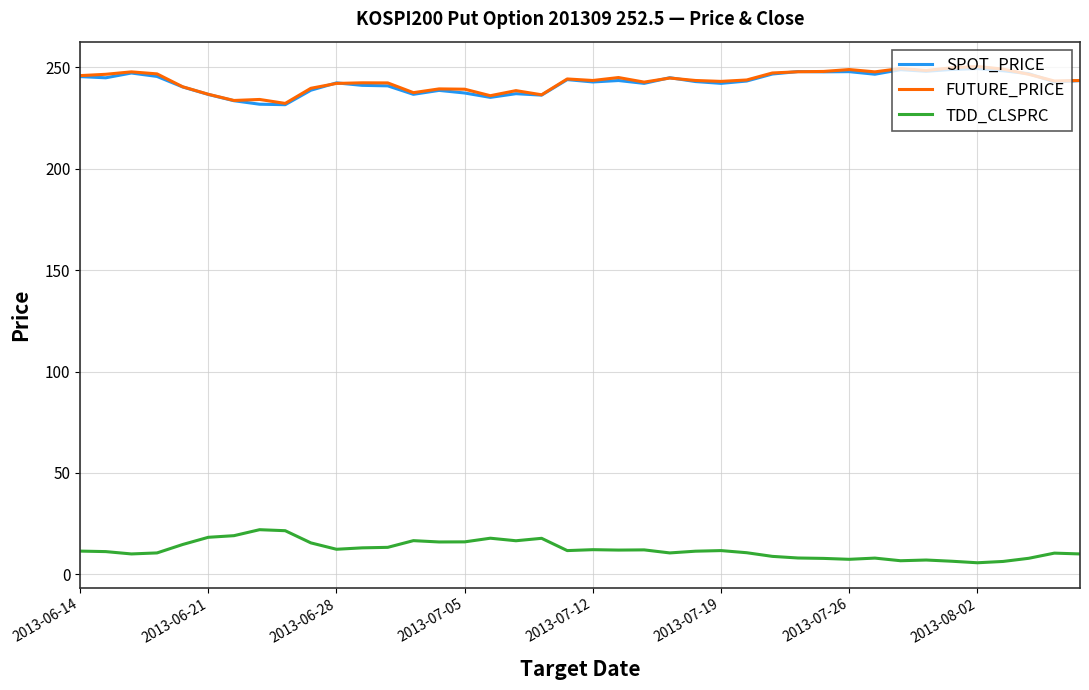

True or false: FUTURE_PRICE and TDD_CLSPRC intersect in this chart.

False